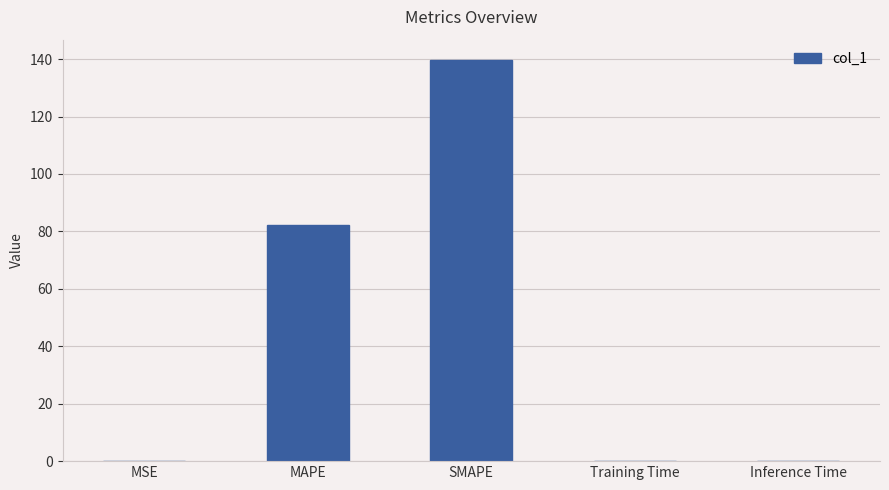

What is the change in value from SMAPE to Training Time?

-139.7